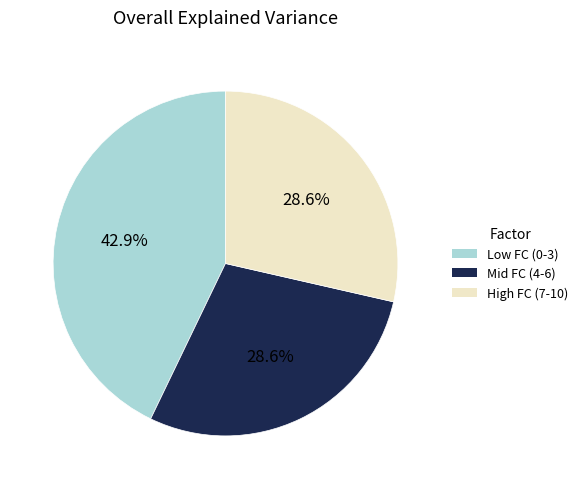

Is there any slice that represents more than half of the pie?

No